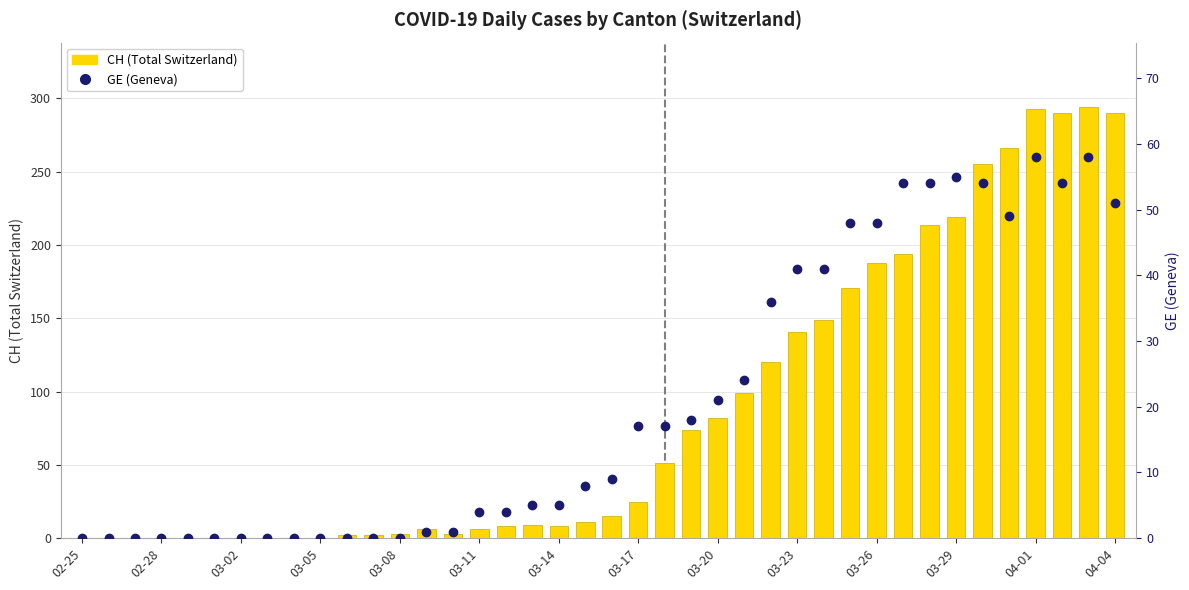

List the series in order of their peak value, lowest first.

GE (Geneva), CH (Total Switzerland)